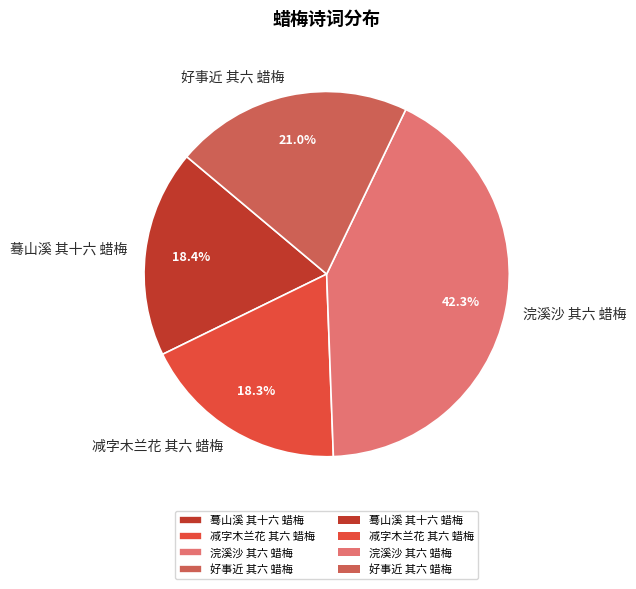

Which category has the biggest portion of the pie?

浣溪沙 其六 蜡梅